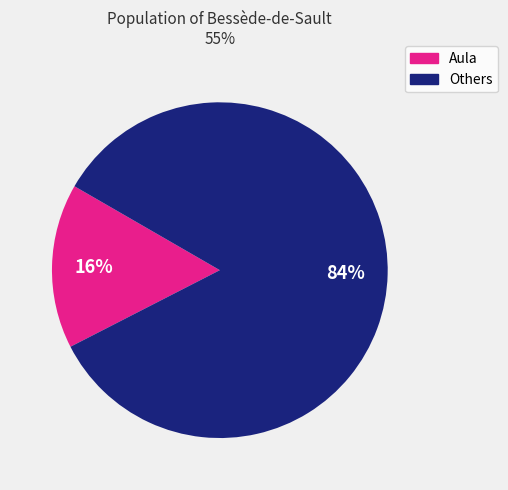

Is there any slice that represents more than half of the pie?

Yes